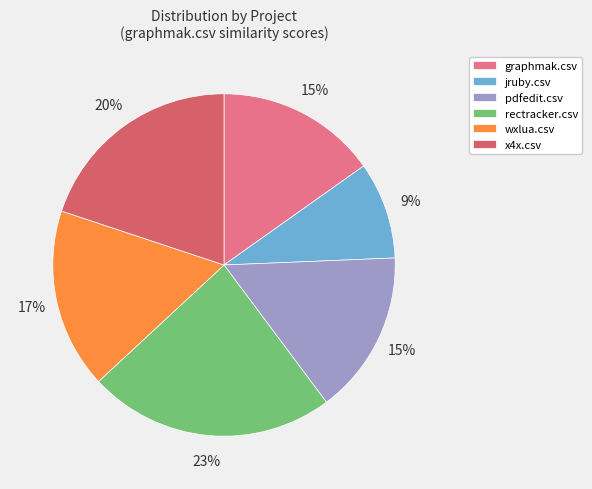

Between x4x.csv and rectracker.csv, which is larger?

rectracker.csv